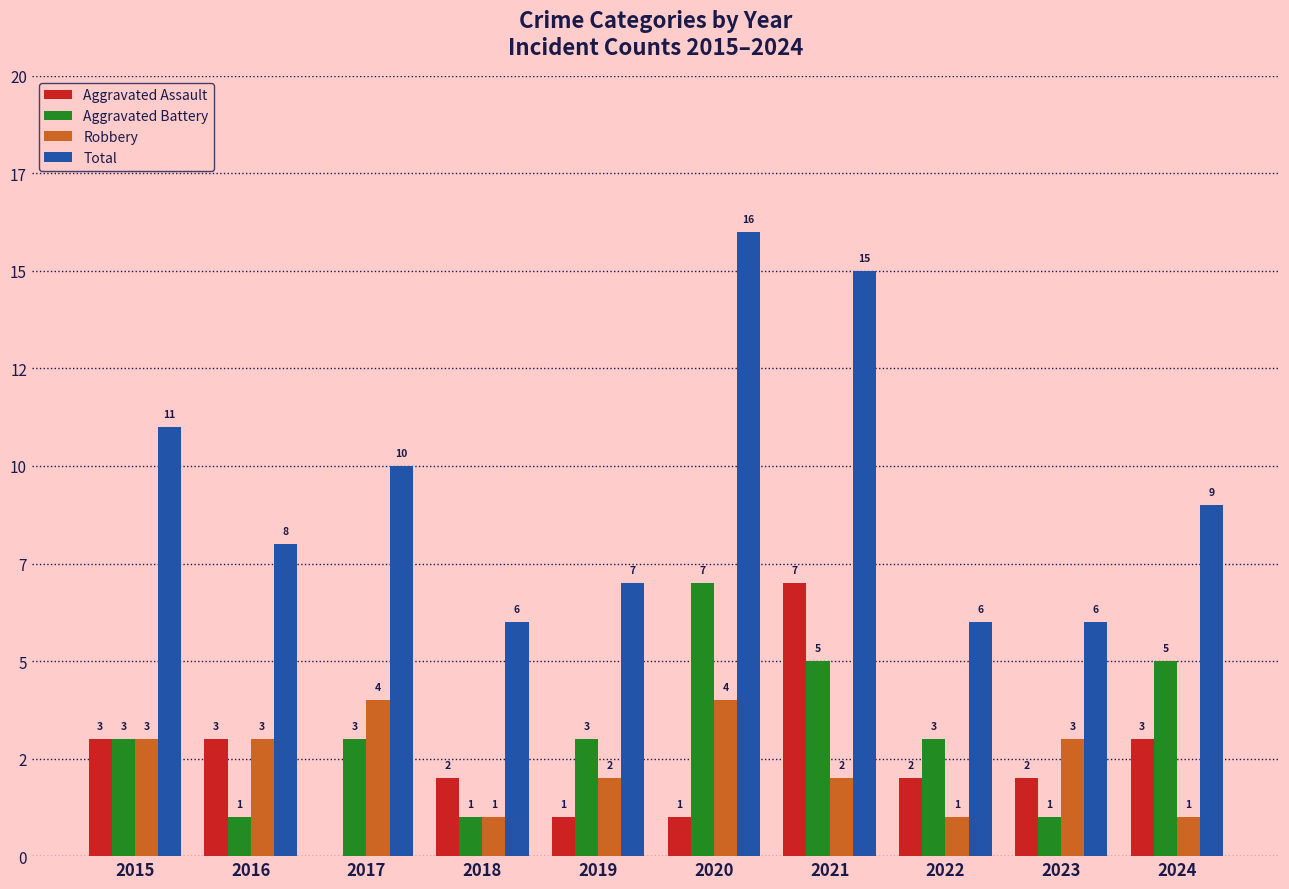

What are all the series names shown in the legend?

Aggravated Assault, Aggravated Battery, Robbery, Total